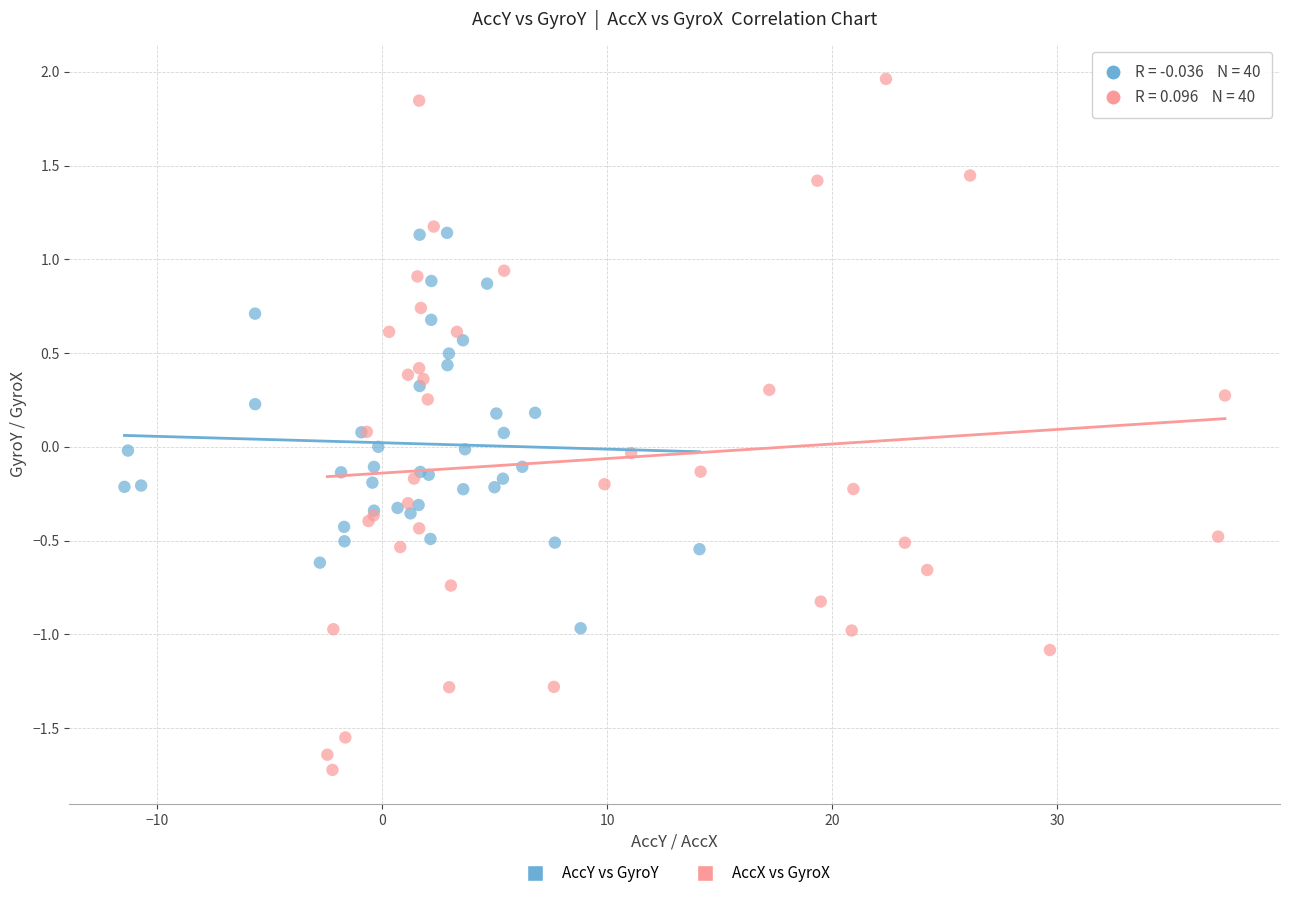

Which series contains the highest Y value?

AccX vs GyroX